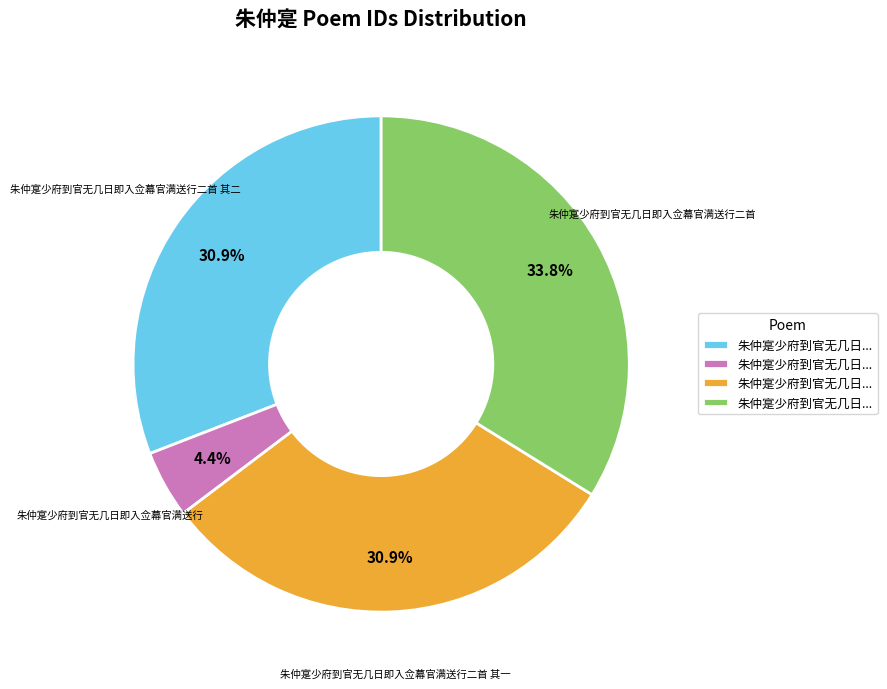

Does any single category account for the majority?

No